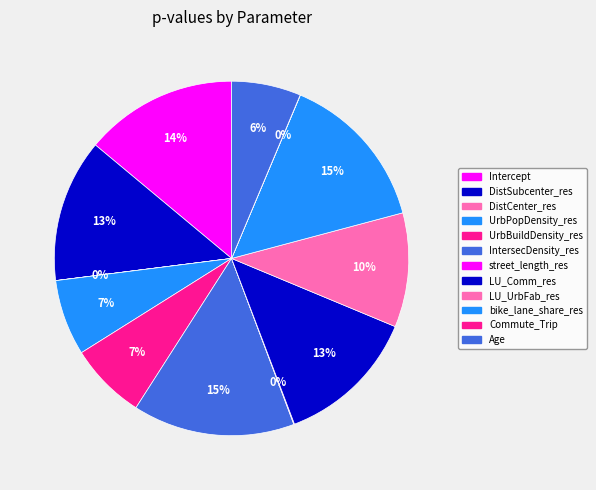

To the nearest percent, what is the difference between the Commute_Trip and LU_UrbFab_res slice percentages?

10%